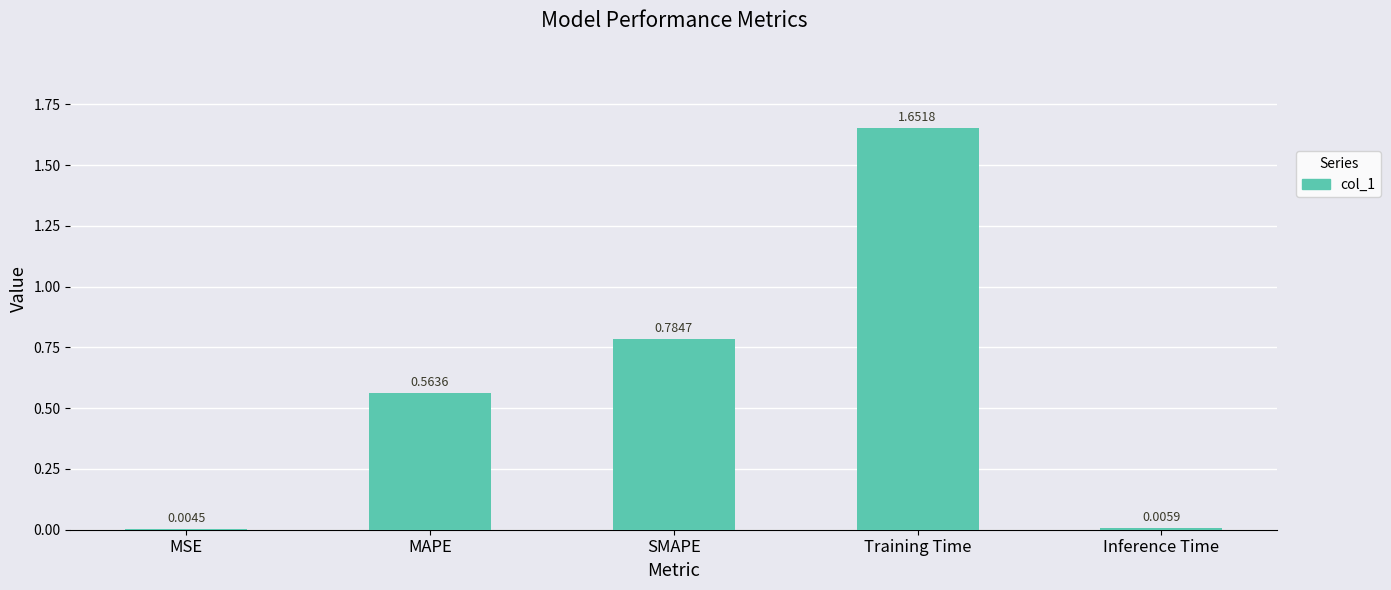

What is the sum of the values at SMAPE and MAPE?

1.3